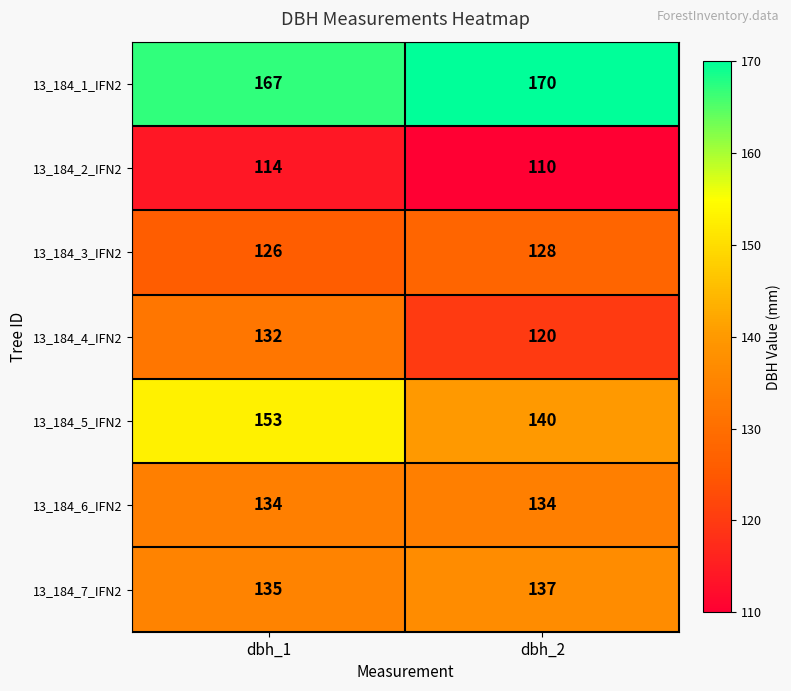

At dbh_1, list the series in order from smallest to largest.

13_184_2_IFN2, 13_184_3_IFN2, 13_184_4_IFN2, 13_184_6_IFN2, 13_184_7_IFN2, 13_184_5_IFN2, 13_184_1_IFN2